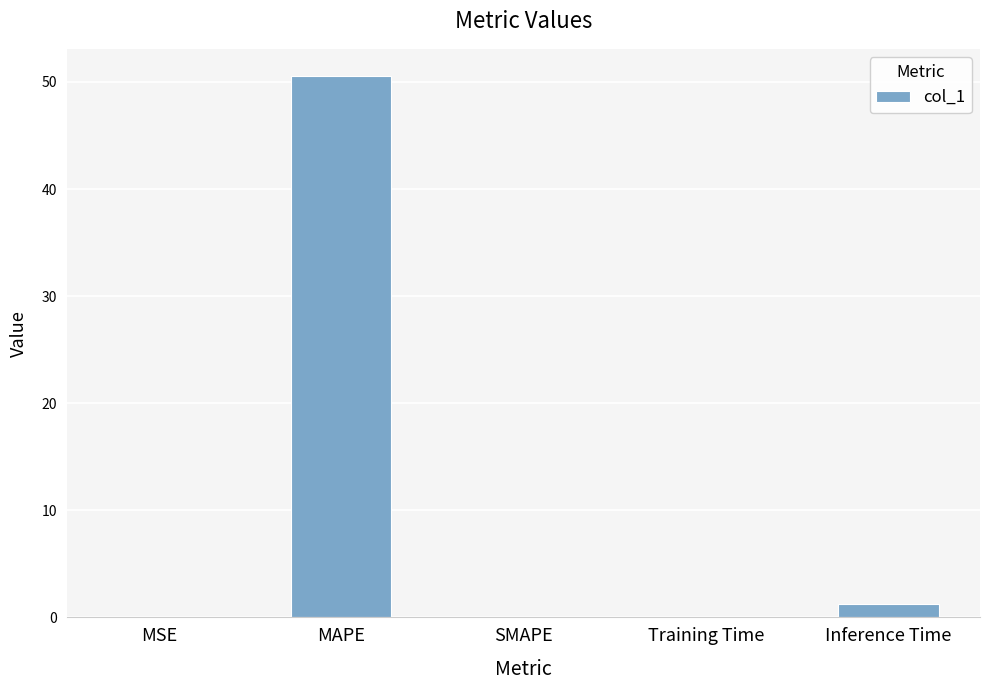

Where is the data nearest to the value 25?

Inference Time